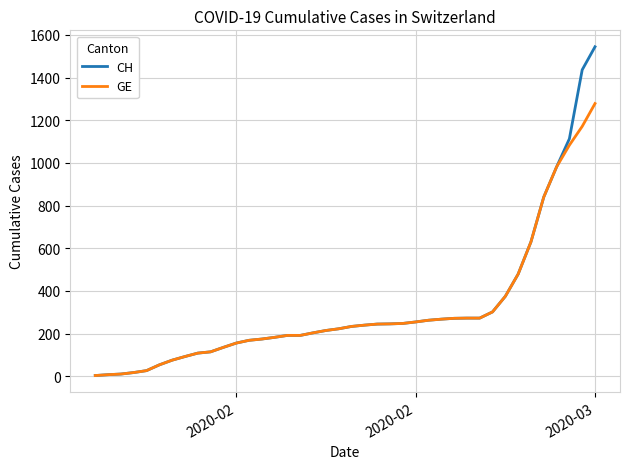

Rank the series by their maximum value, from highest to lowest.

CH, GE